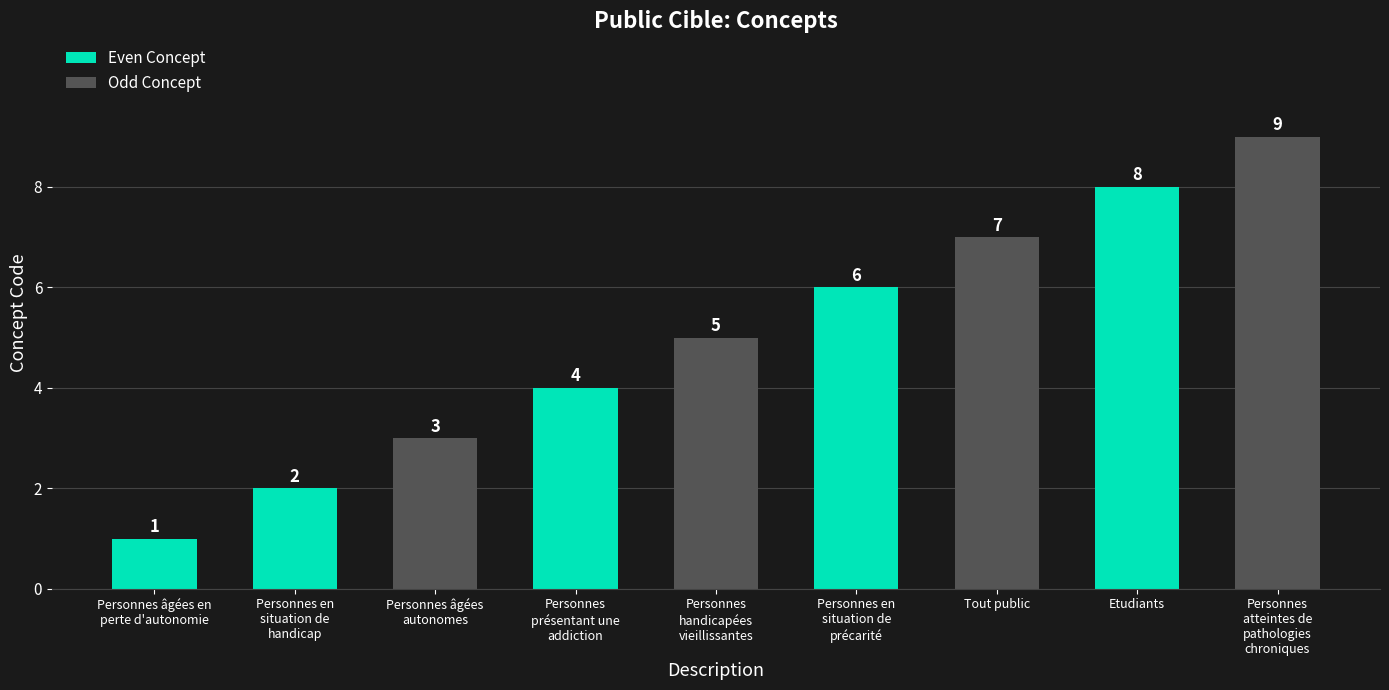

What is the difference between the maximum and minimum values?

8